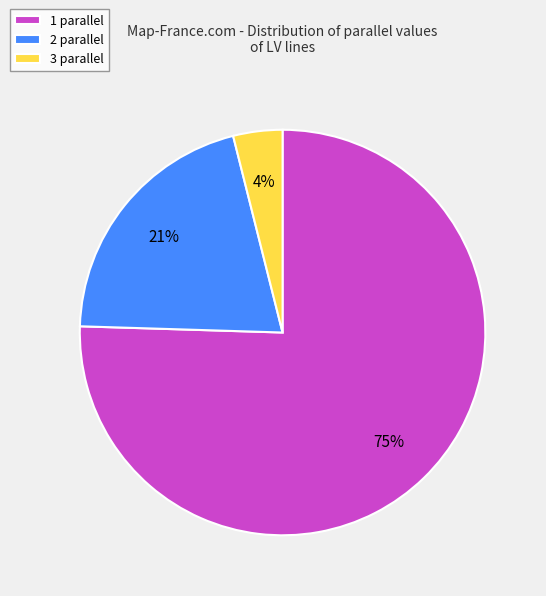

Is the sum of 3 parallel and 1 parallel greater than half?

Yes